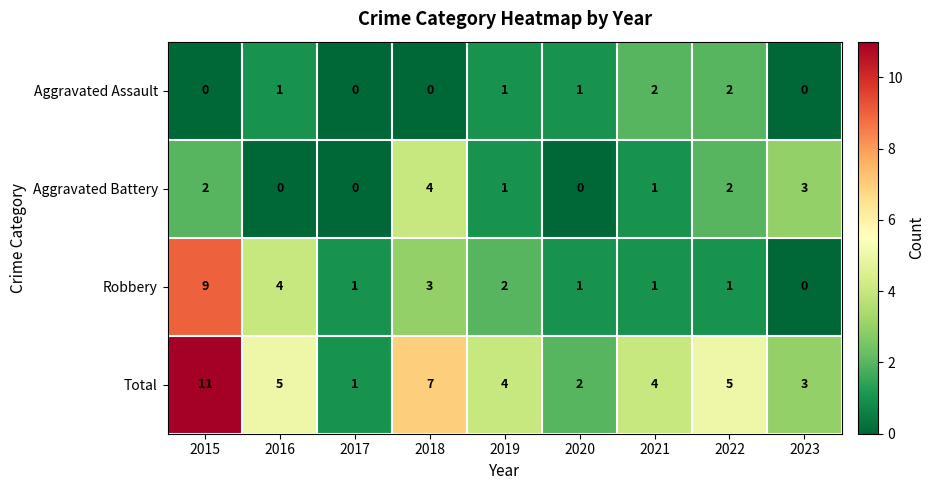

The Total series shows 11 at 2015. True or false?

True